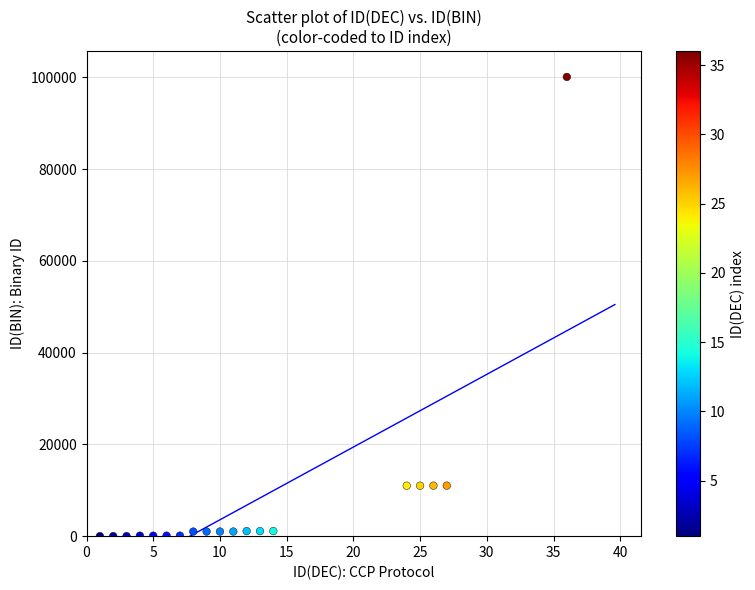

What is the range of X values (max minus min)?

35